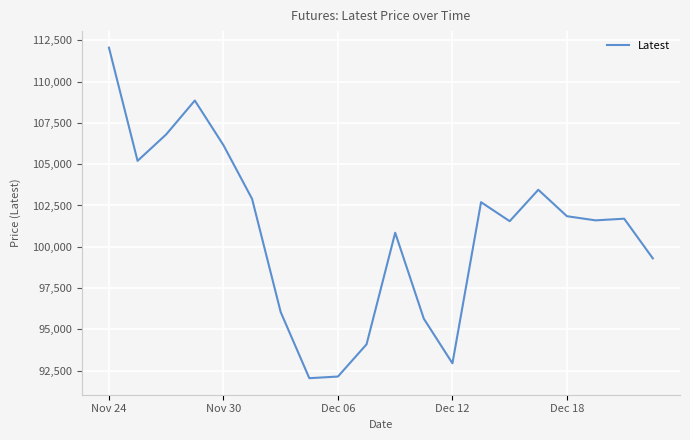

Is this an area chart (filled region under the line)?

No